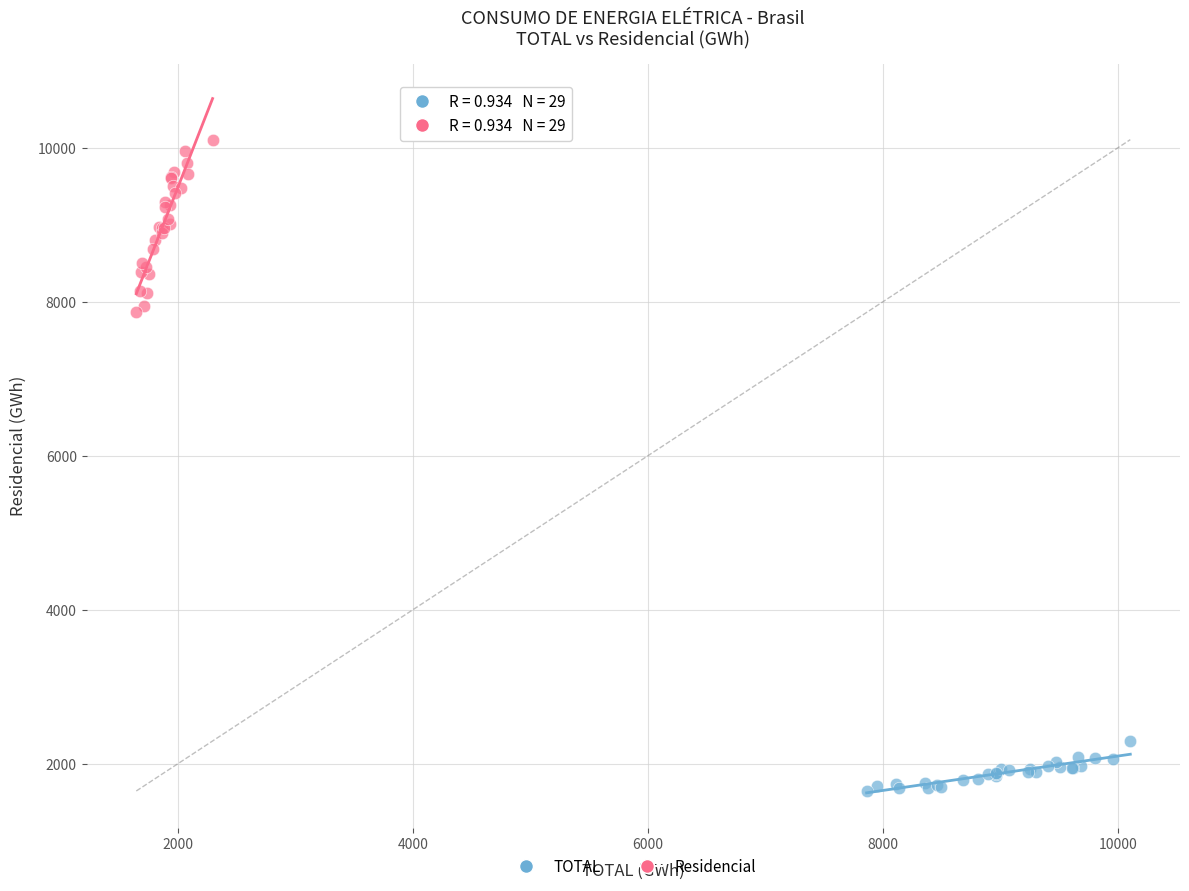

Which series contains the highest Y value?

Residencial